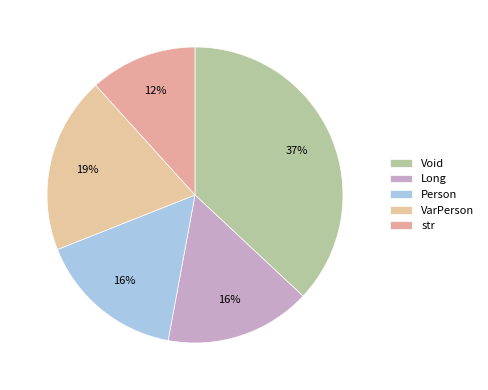

True or false: Person accounts for 26% of the total.

False